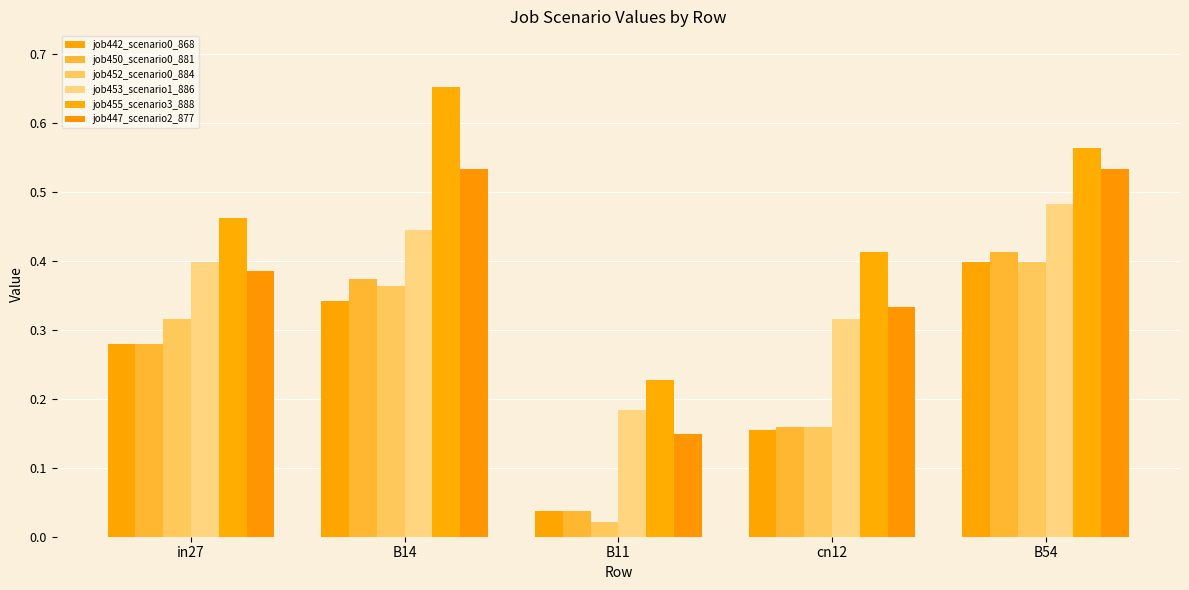

What is the sum of all job450_scenario0_881 values?

1.3